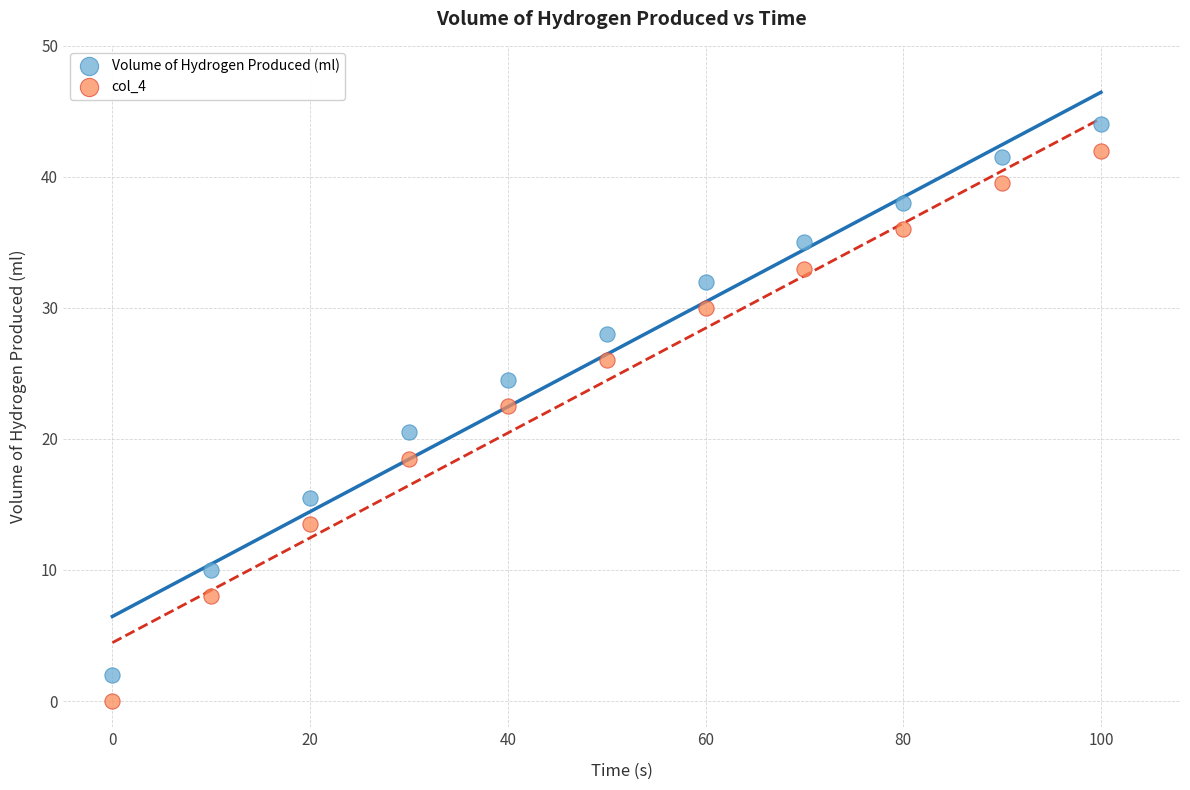

What is the X range (max minus min) for the scatter plot?

100.0